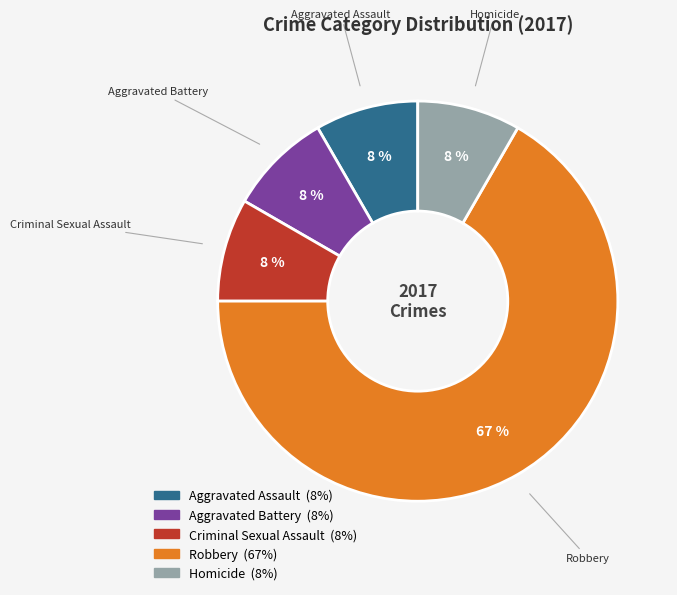

Which category has the biggest portion of the pie?

Robbery